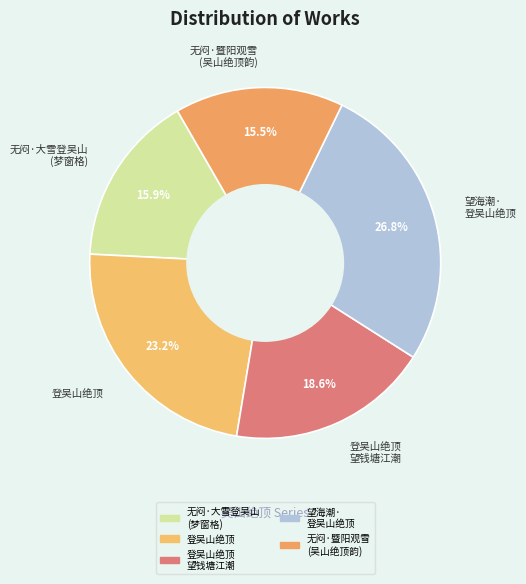

What portion of the pie excludes 无闷·暨阳观雪 (吴山绝顶韵)?

84.5%